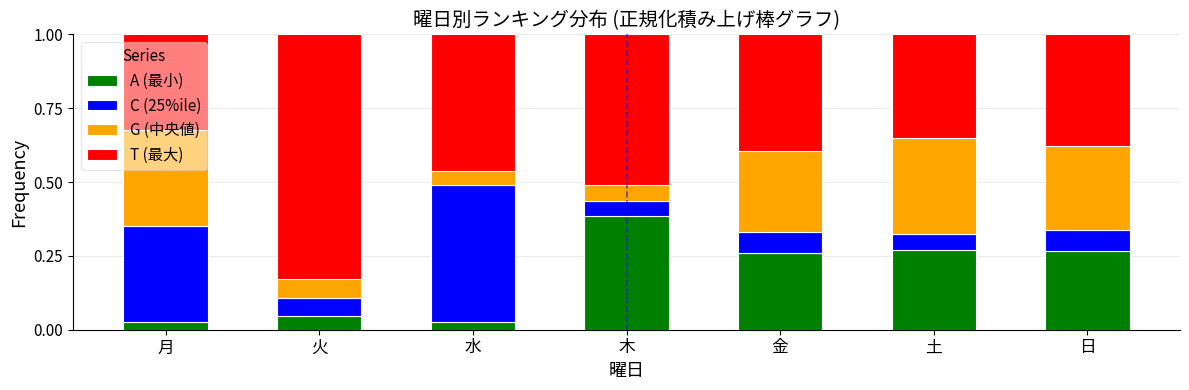

The G (中央値) series shows 0.1 at 土. True or false?

False